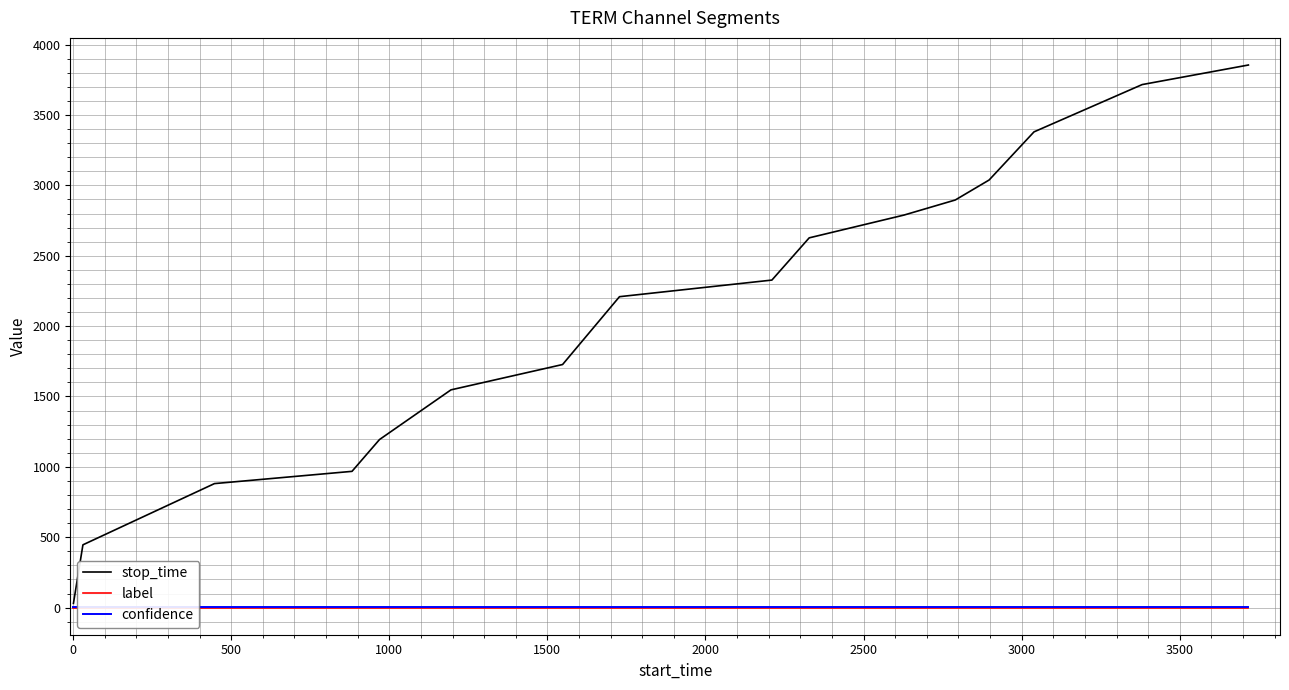

True or false: stop_time has a value of 337.9 at 500.

False